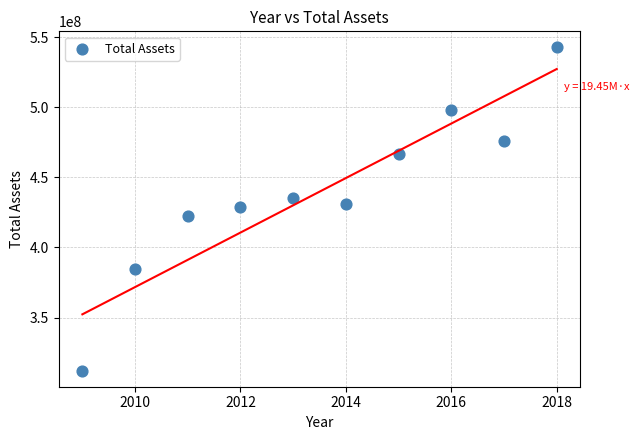

What is the range of Y values (max minus min)?

230593651